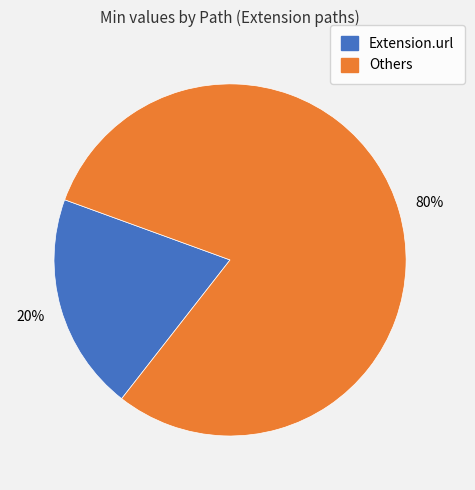

Does any single category account for the majority?

Yes